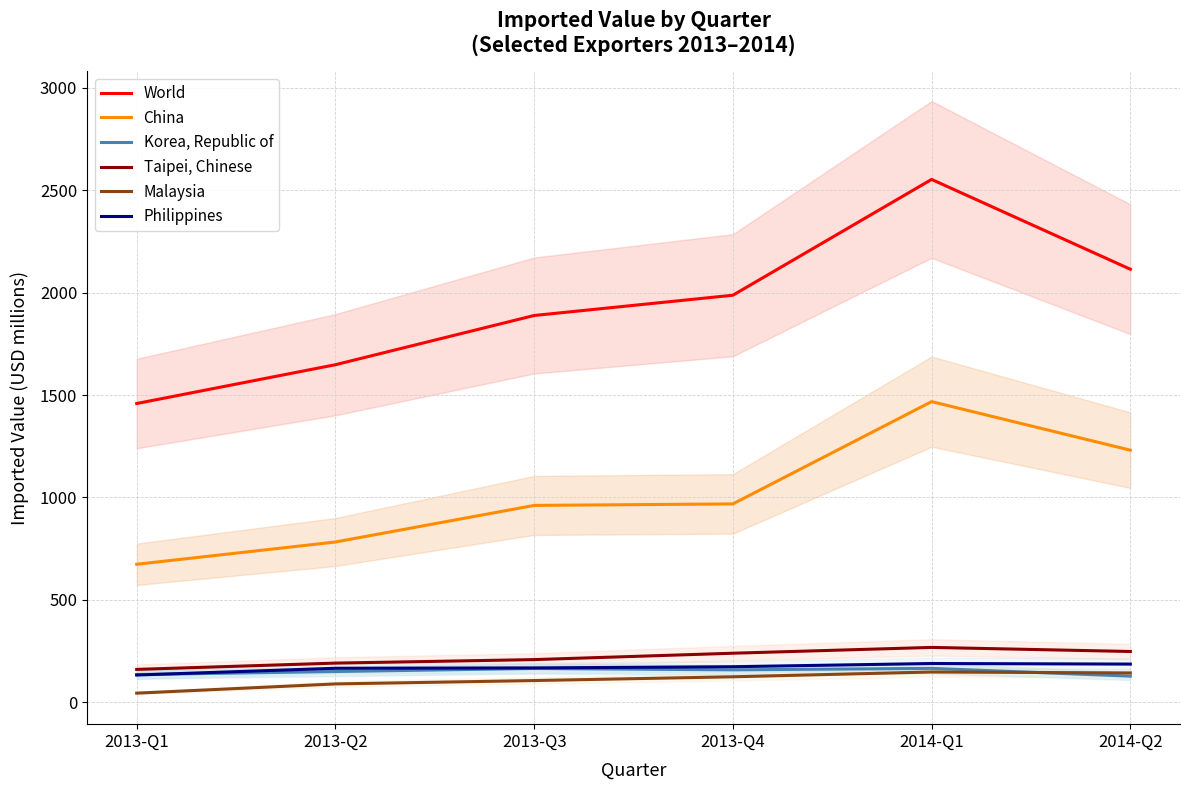

What position from the left is 2014-Q2?

6